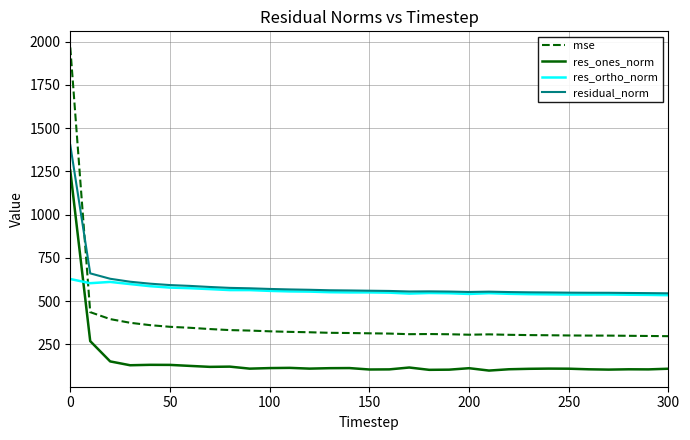

What are all the series names shown in the legend?

mse, res_ones_norm, res_ortho_norm, residual_norm